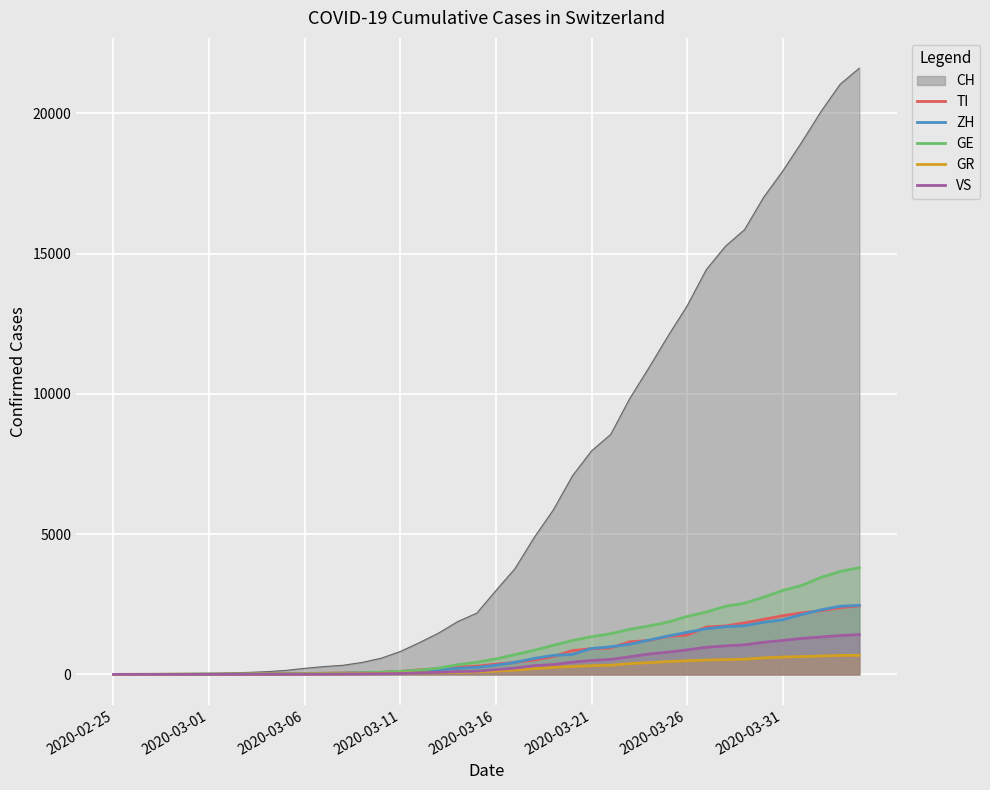

Which series has the largest range (max minus min)?

CH